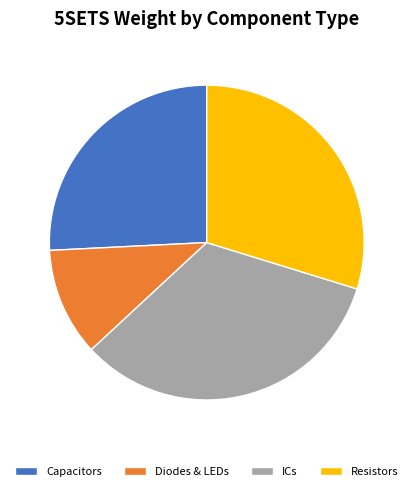

How many slices are in this pie chart?

4